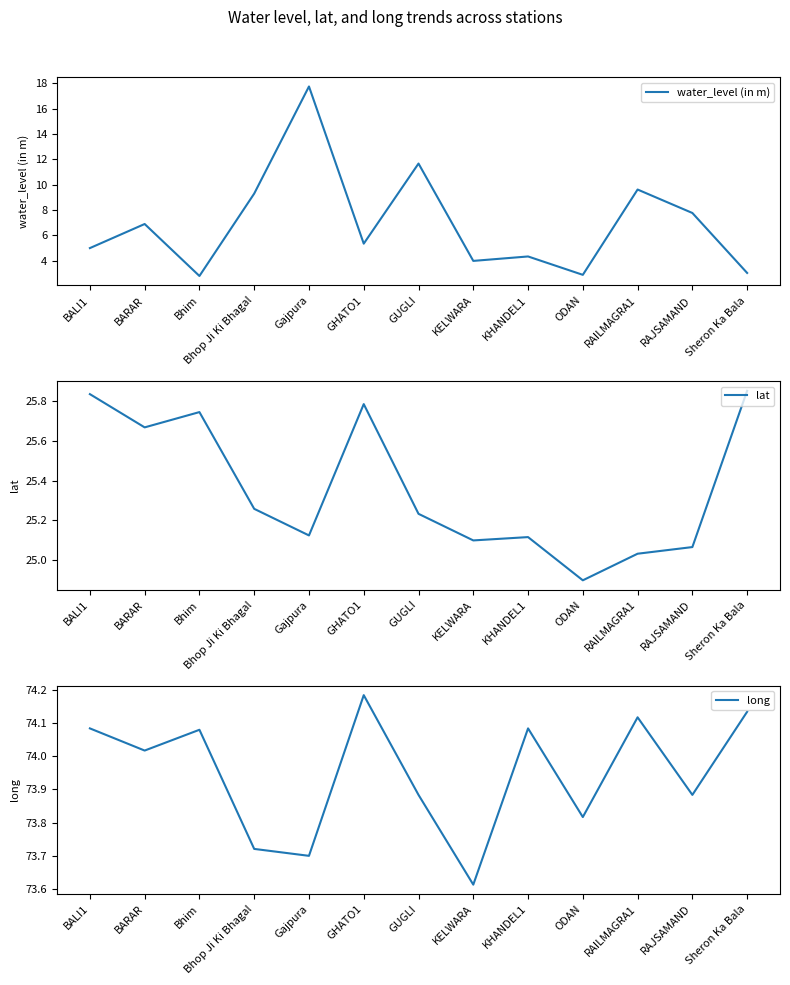

How many data points in water_level (in m) are less than 5?

5